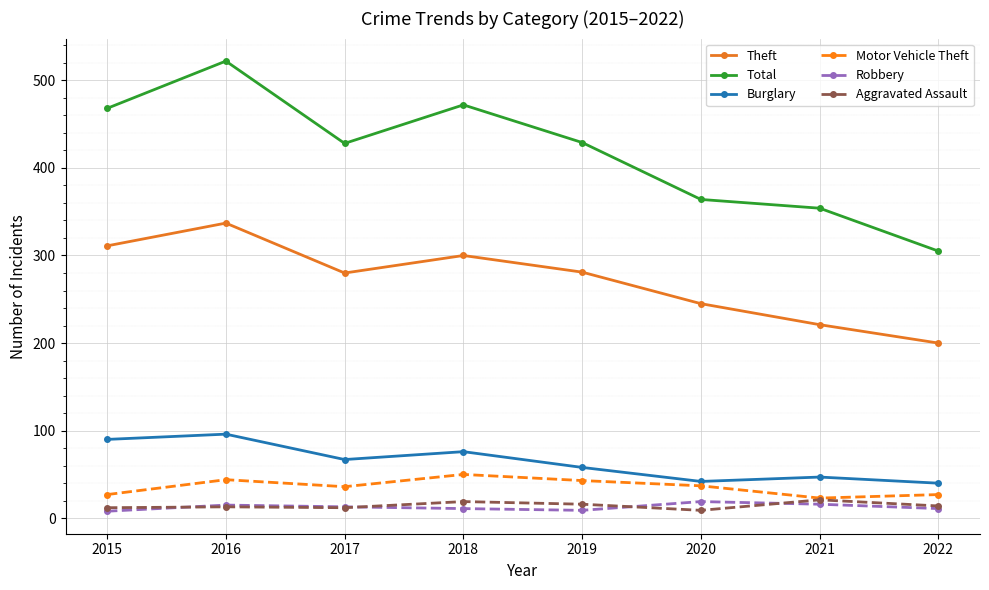

True or false: Total and Motor Vehicle Theft intersect in this chart.

False